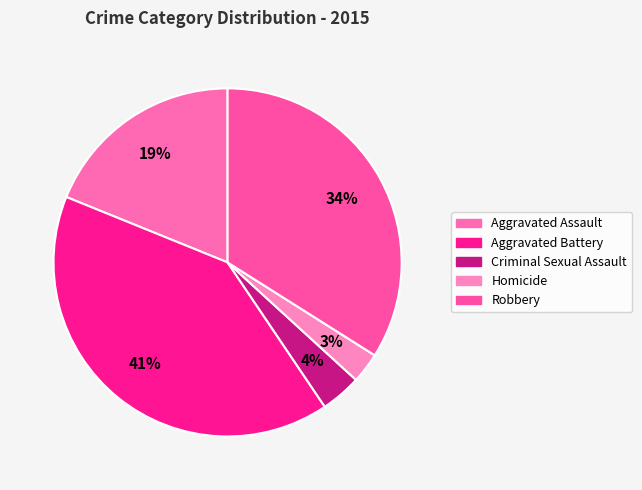

What is the ratio of the value at Homicide to the value at Robbery?

0.1